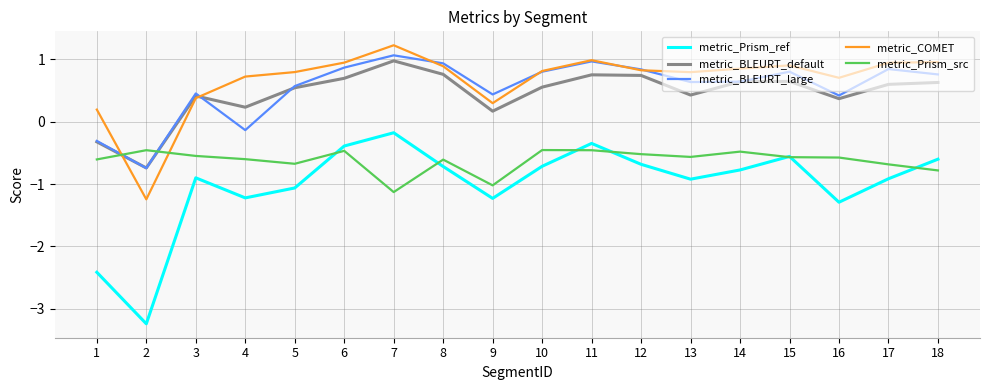

How many lines are shown in the chart?

5